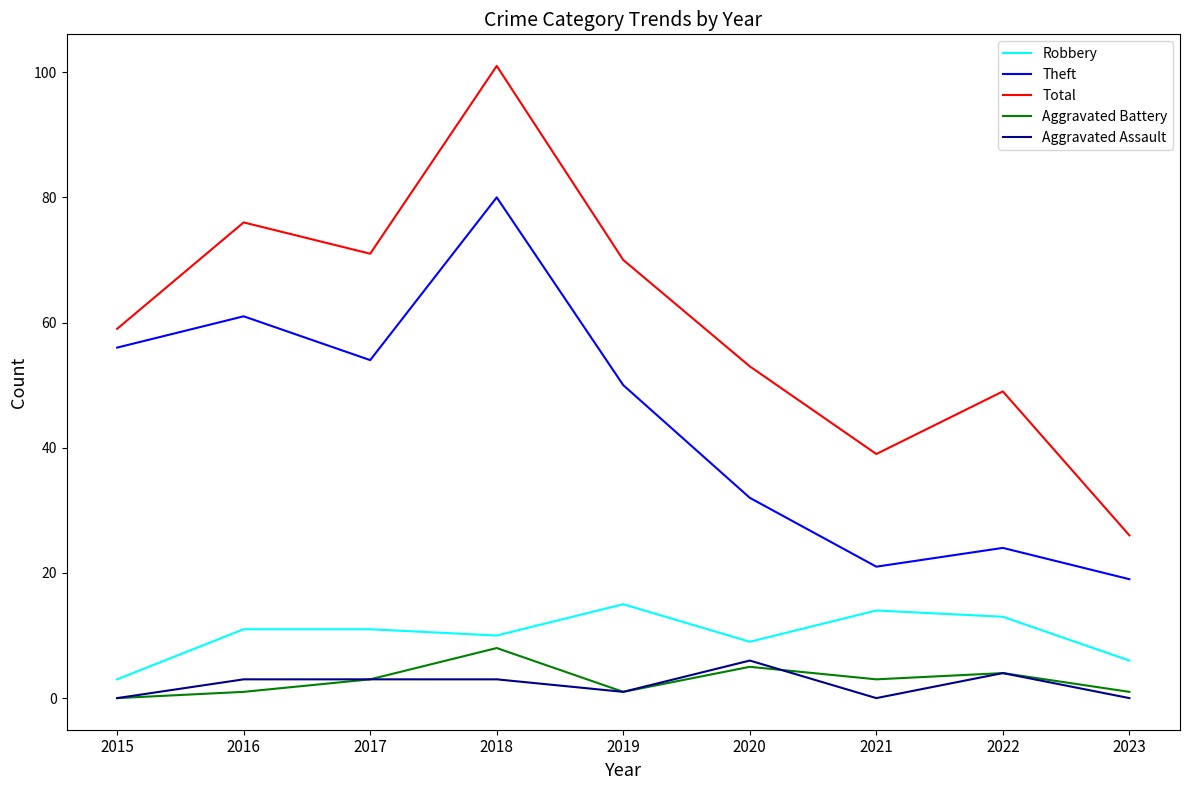

What is the spread (max minus min) of values at 2022?

45